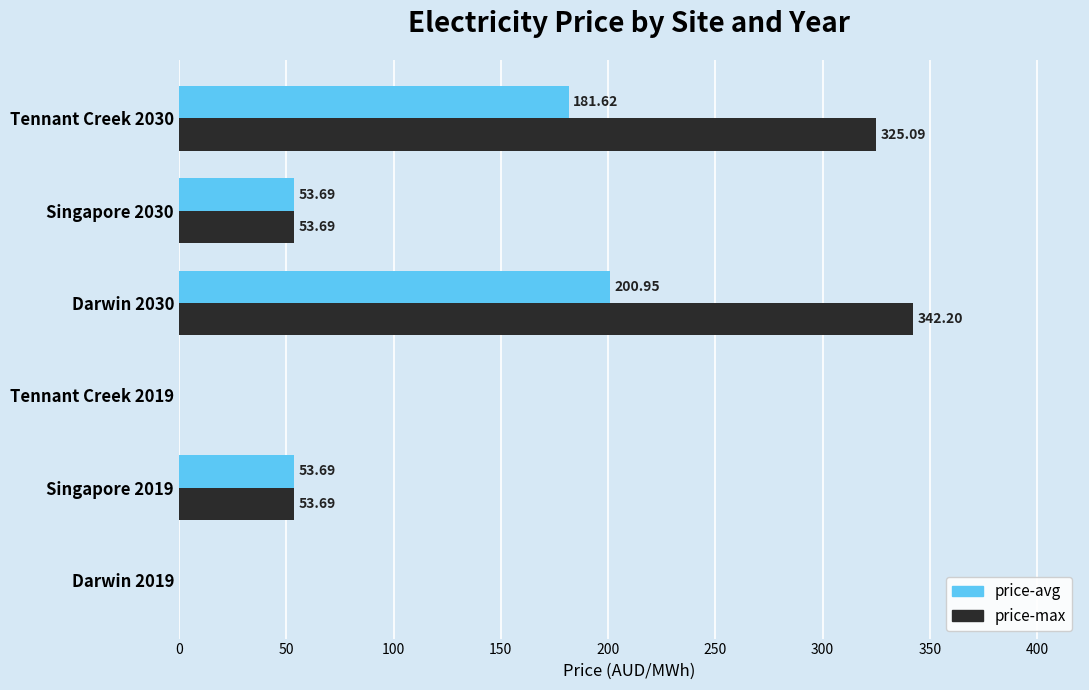

Is the value of price-max at Darwin 2030 greater than the value of price-avg at Tennant Creek 2019?

Yes